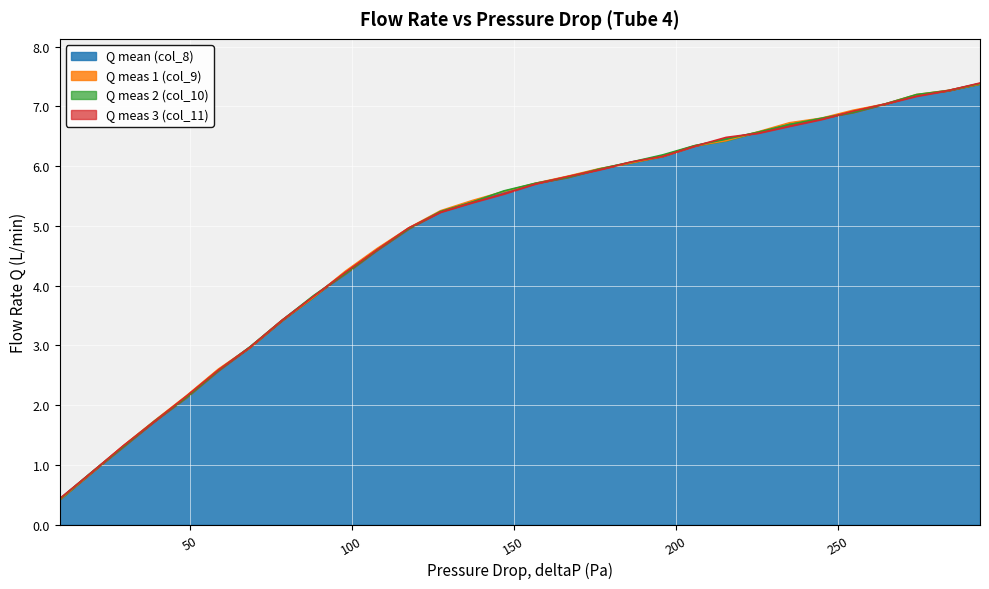

What are all the series names shown in the legend?

col_9, col_8, col_10, col_11